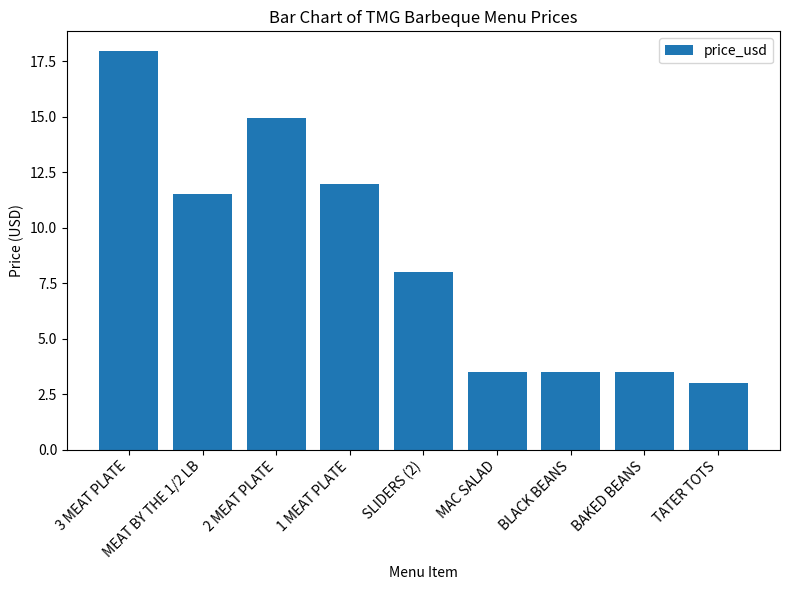

At which label does the data first exceed 8?

3 MEAT PLATE